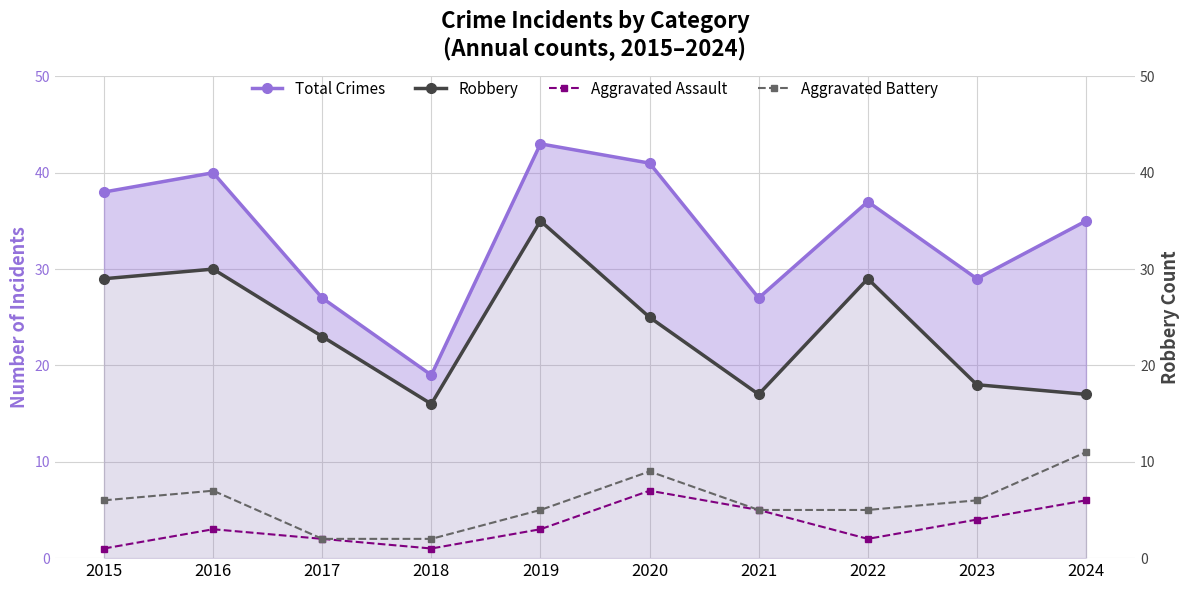

How many categories are shown in the chart?

10